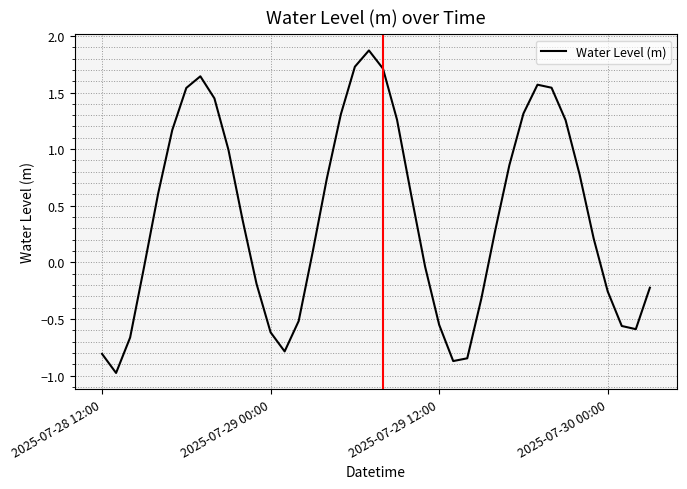

What is the smallest value displayed?

-1.0